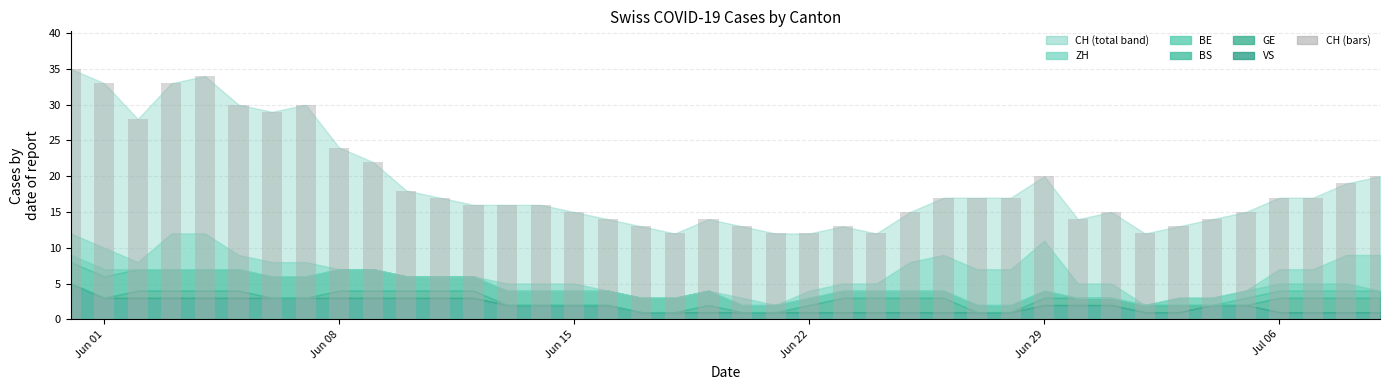

Count the number of categories in the chart.

40